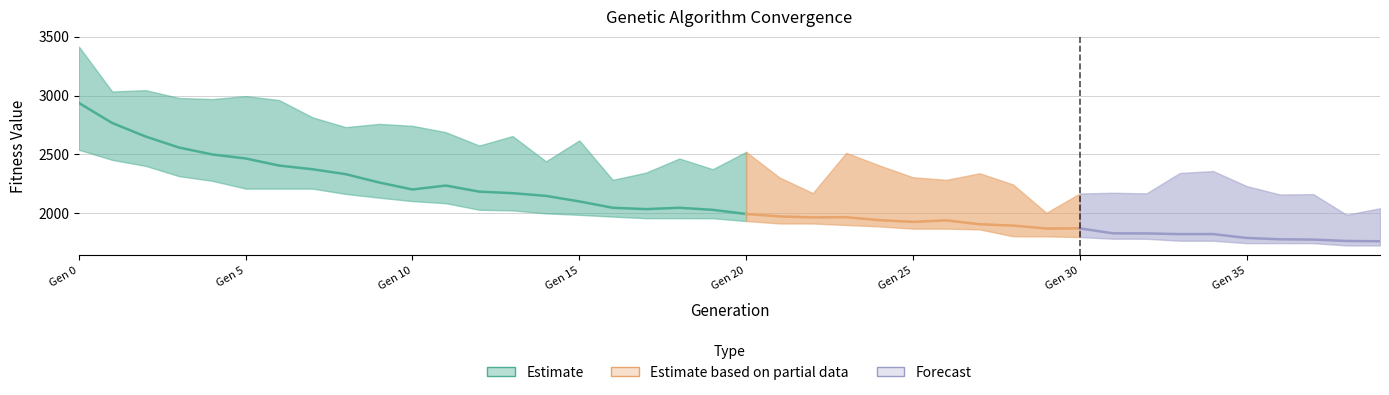

At which label does Max reach its minimum?

38